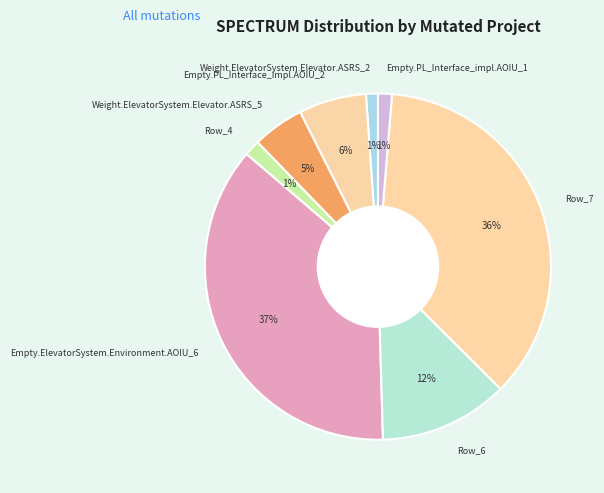

What is the largest slice in the pie chart?

Empty.ElevatorSystem.Environment.AOIU_6